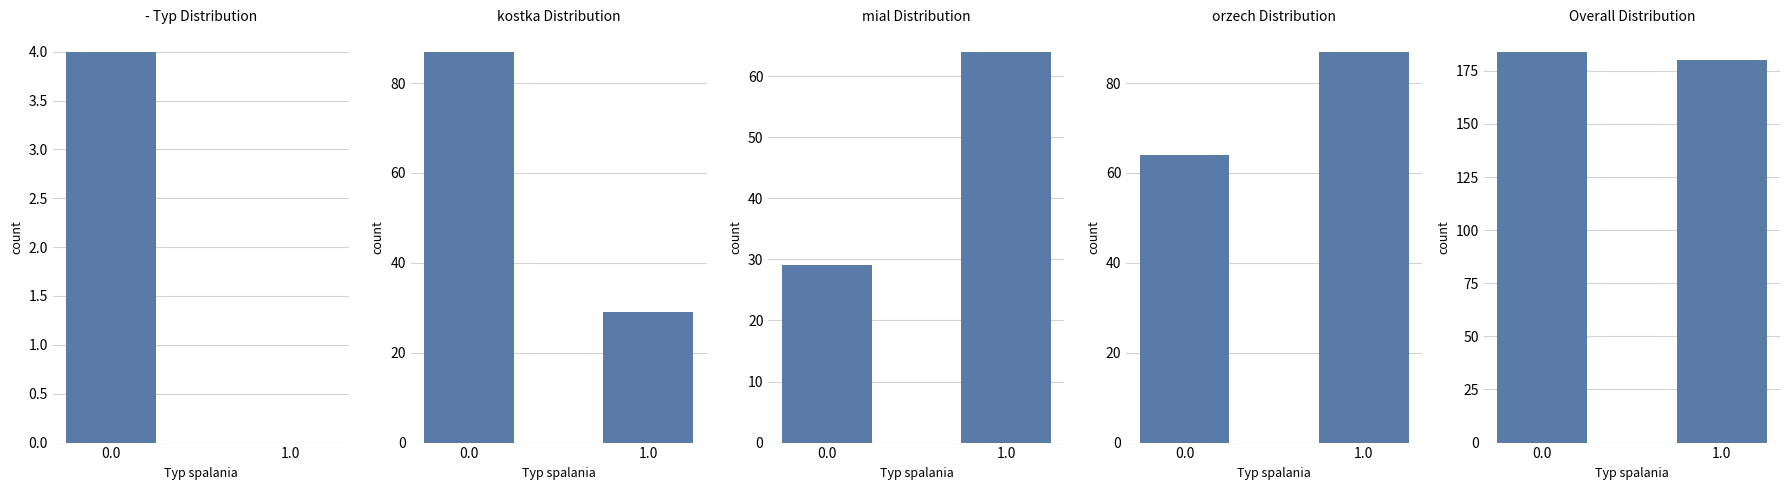

What is the approximate value of mial Distribution at 0.0, to the nearest 10?

30